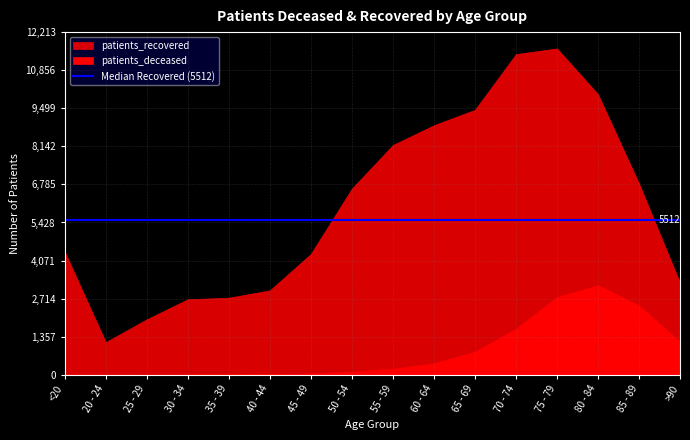

How many data points in patients_deceased are less than 217?

8